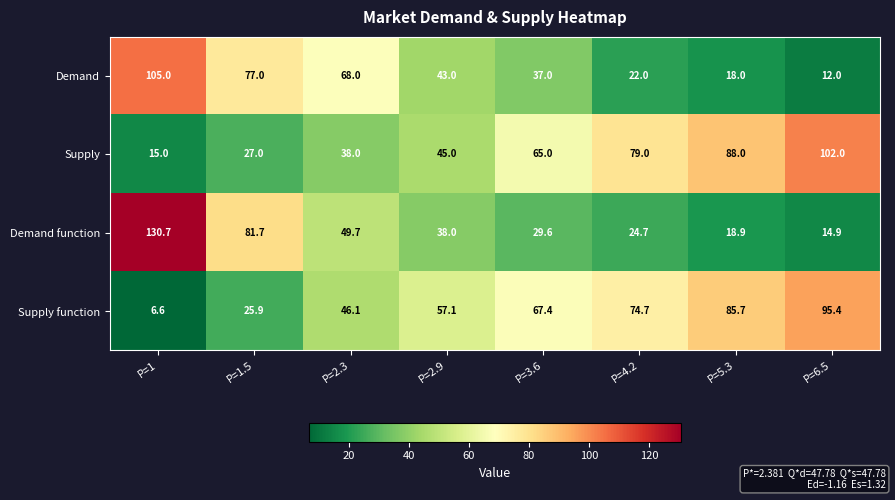

What is the difference between the maximum and minimum values in the Supply series?

87.0